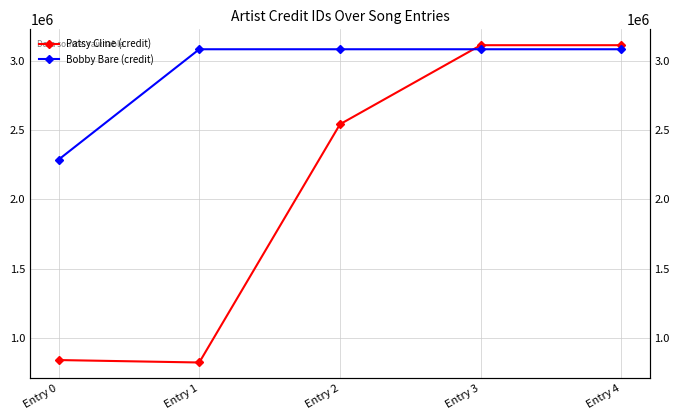

What is the value of the Bobby Bare (credit) point at the 3rd from the left?

3084886